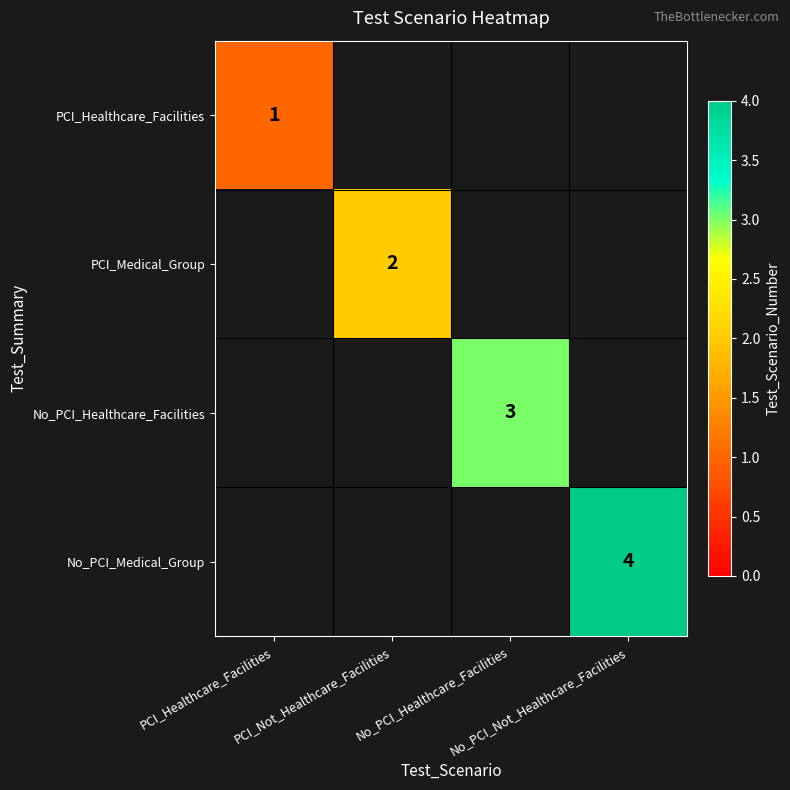

Is the value of No_PCI_Healthcare_Facilities at No_PCI_Not_Healthcare_Facilities greater than the value of No_PCI_Medical_Group at No_PCI_Healthcare_Facilities?

No